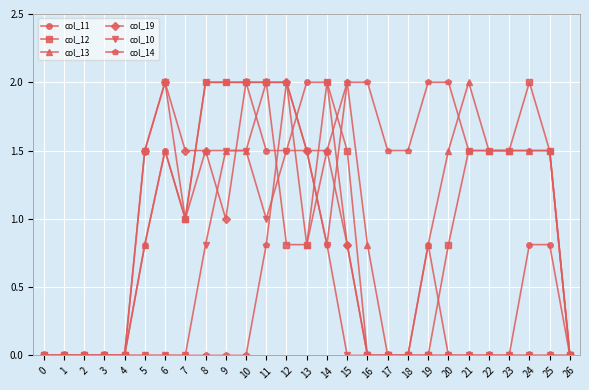

At which category is the sum across all series the highest?

12